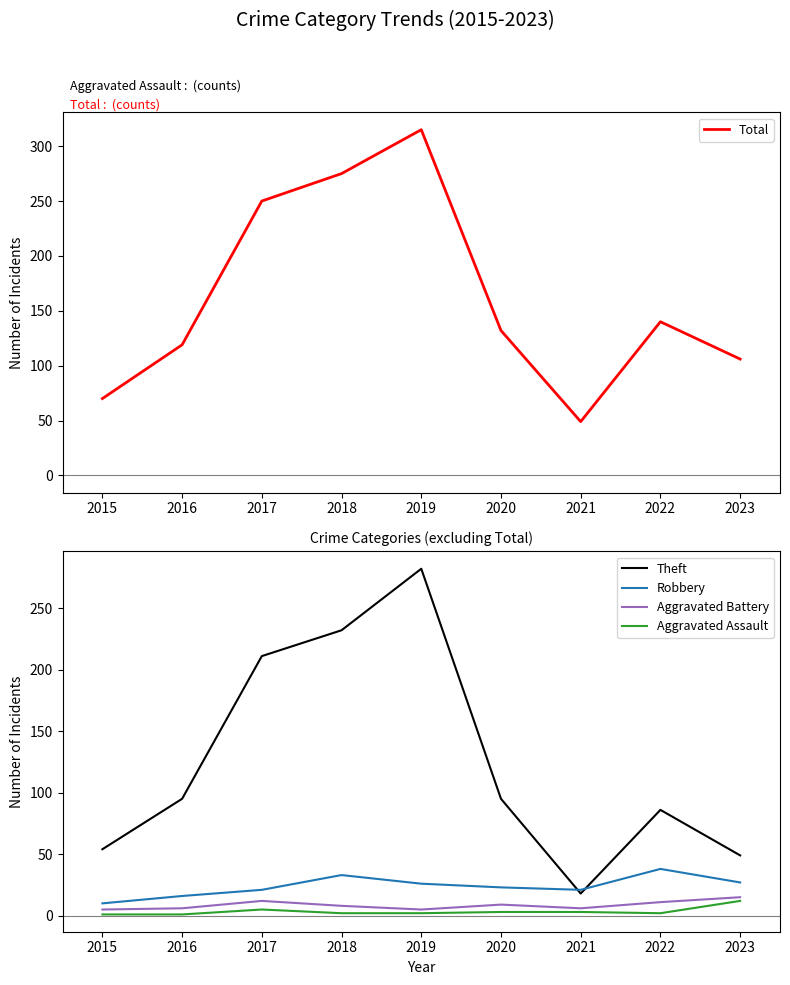

What is the maximum value for Theft?

282